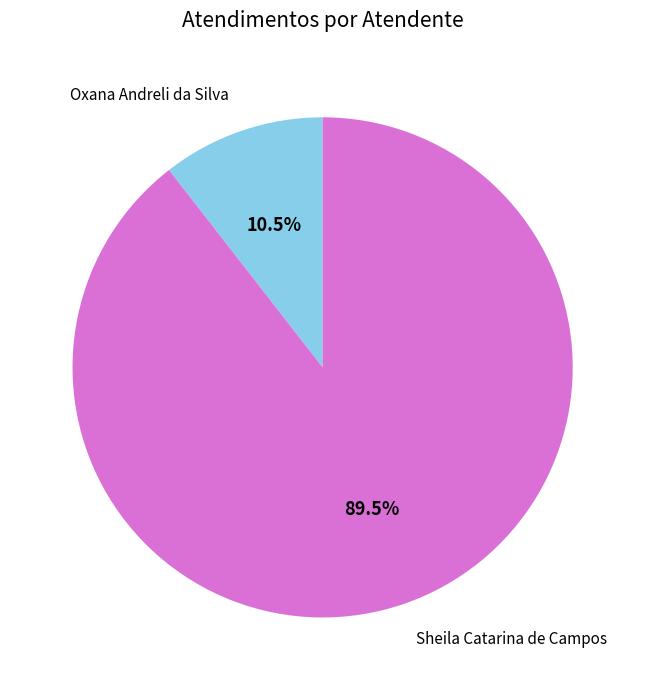

Rank the categories by value from lowest to highest.

Oxana Andreli da Silva, Sheila Catarina de Campos